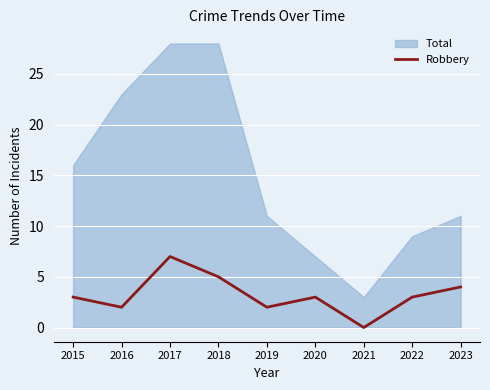

The Robbery series shows 3 at 2022. True or false?

True